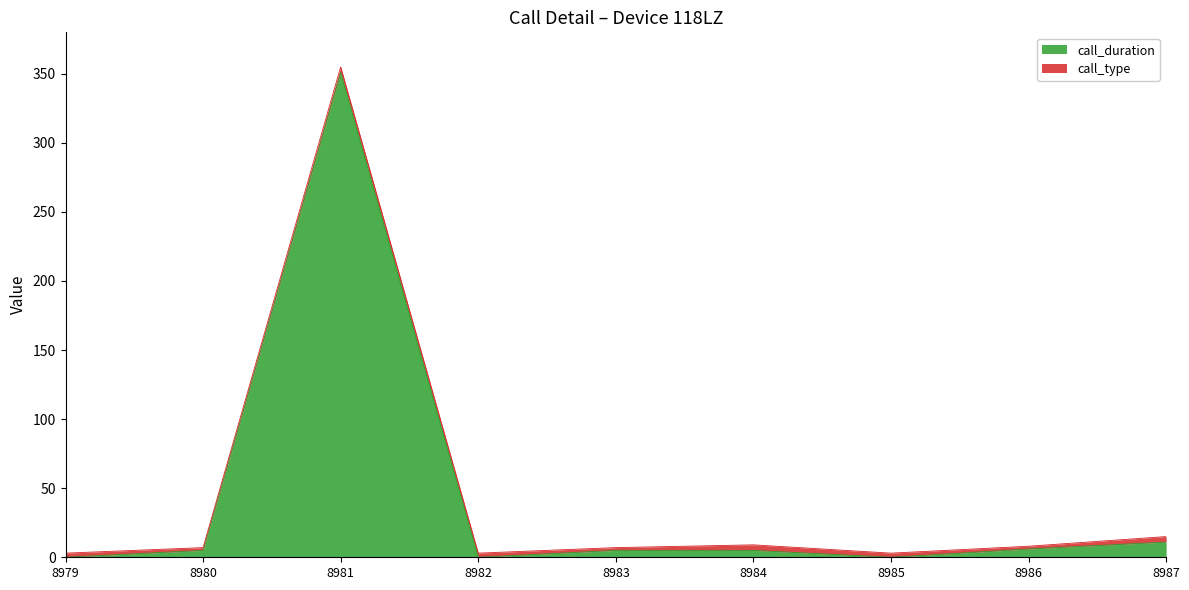

List the labels in order of value, smallest first.

8979, 8982, 8985, 8980, 8983, 8984, 8986, 8987, 8981